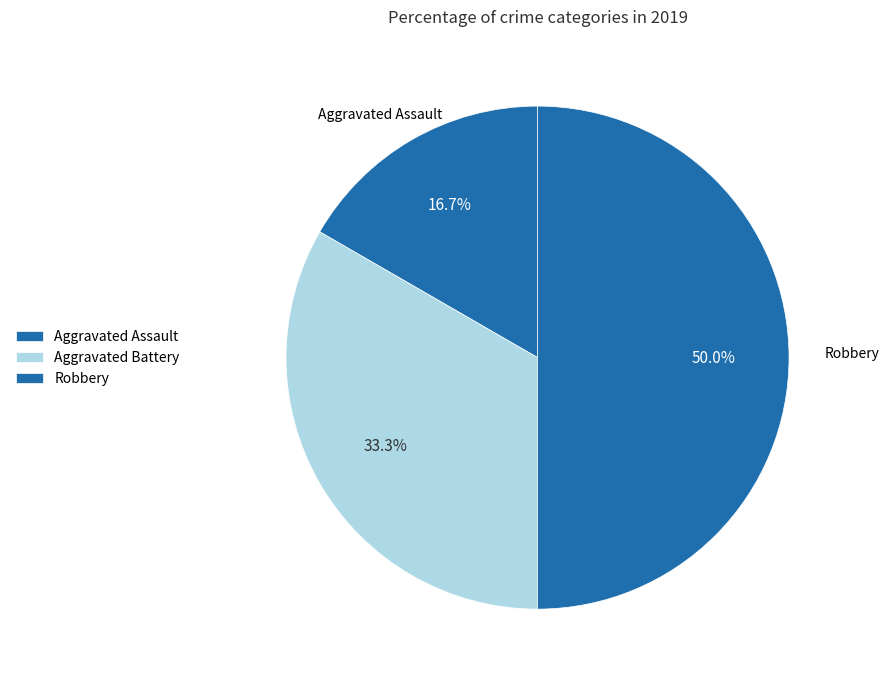

How many segments does this pie chart have?

3